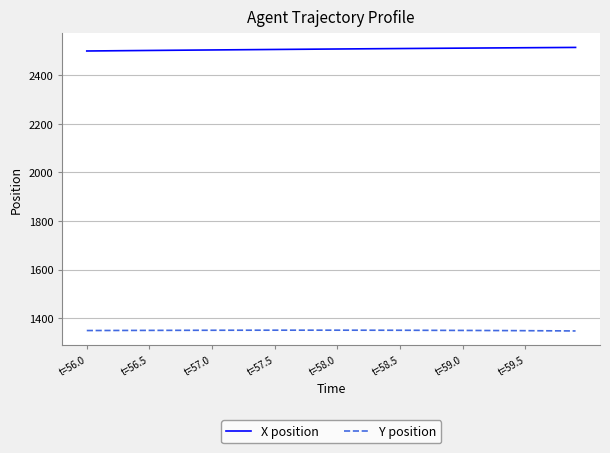

What is the maximum value for Y position?

1350.6